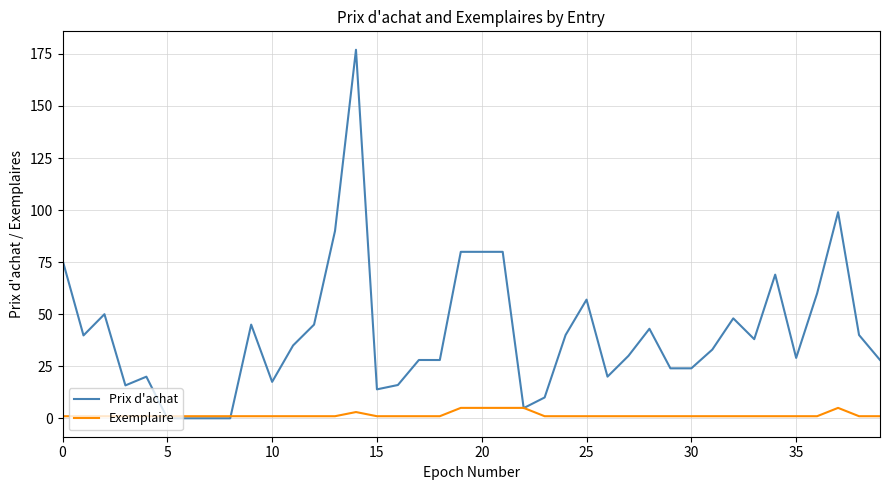

Which series has the widest spread of values?

Prix d'achat